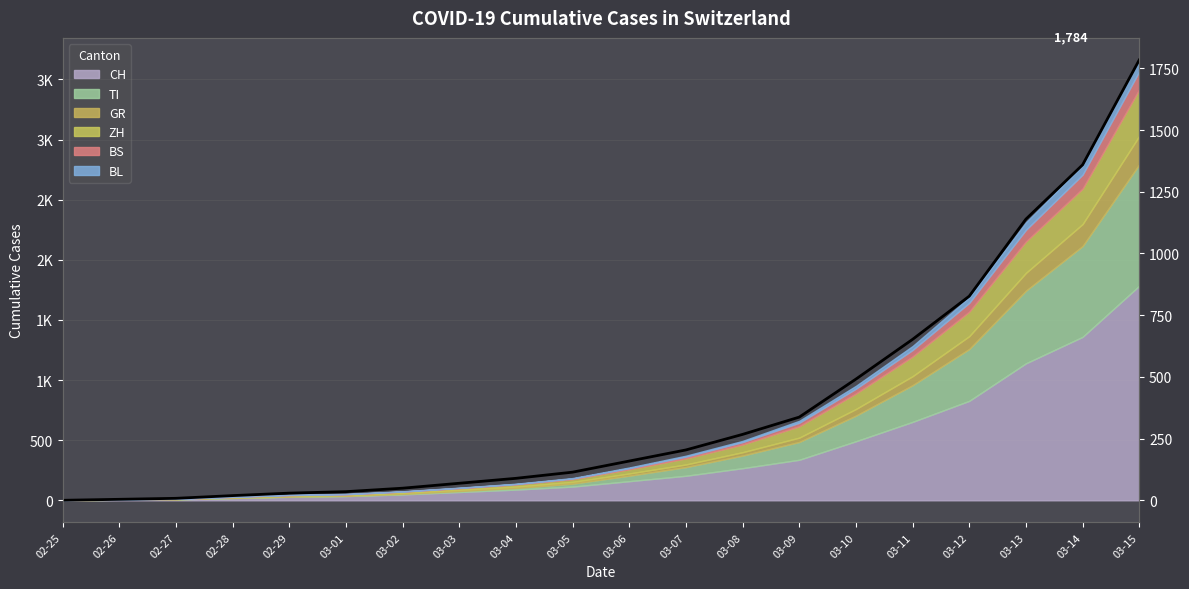

What is the change in value from 03-05 to 03-14?

+1245